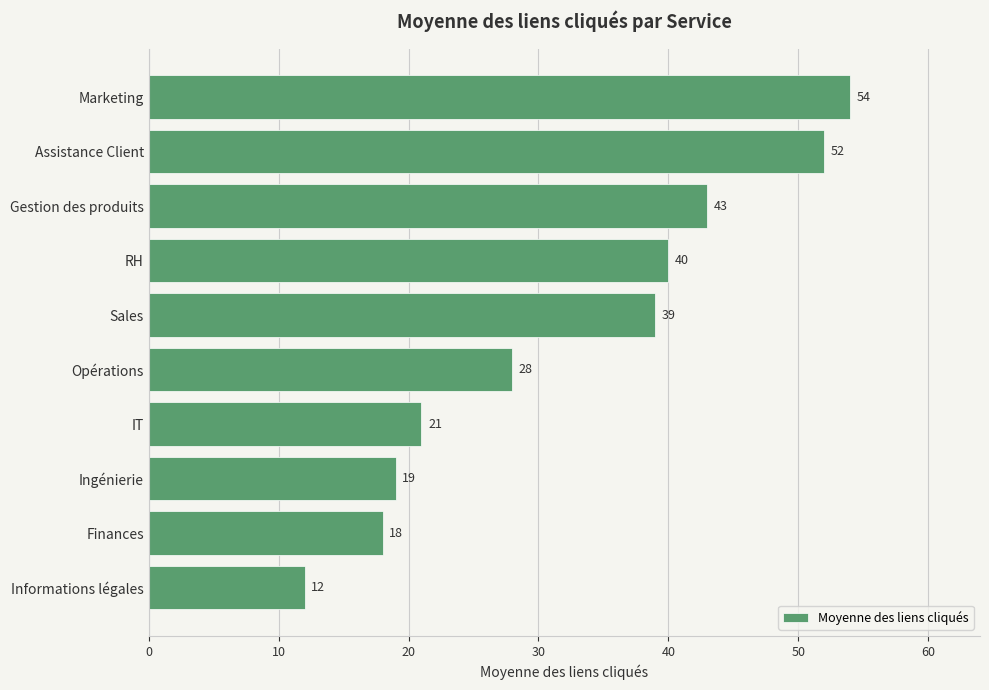

What is the label of the 3rd bar from the bottom?

Ingénierie